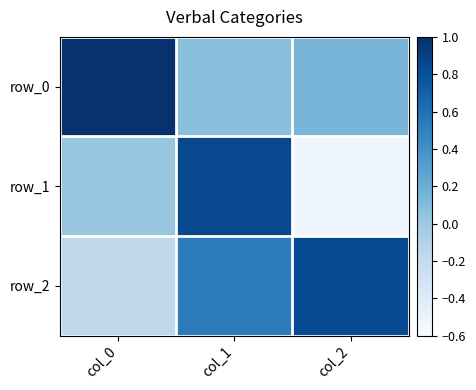

How many values in row_2 are above zero?

2